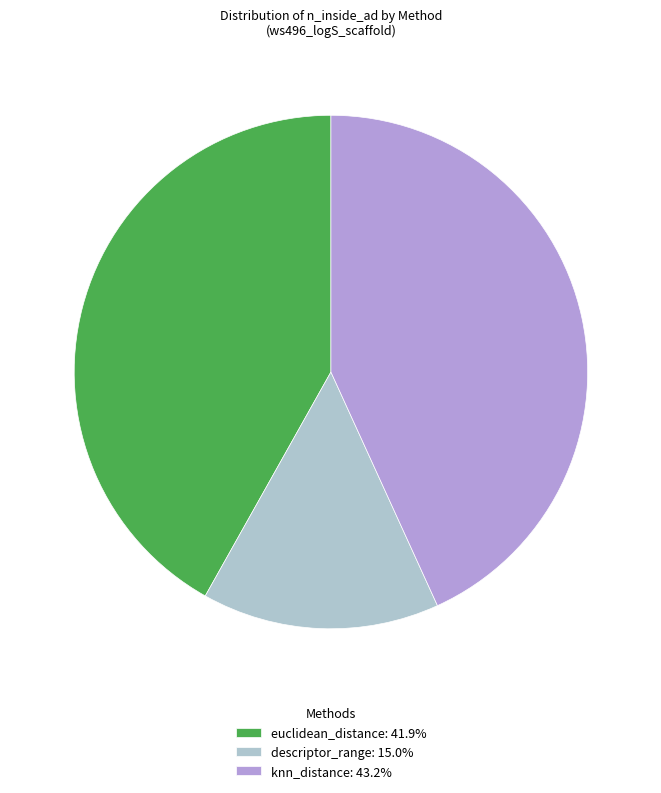

How many slices are in this pie chart?

3